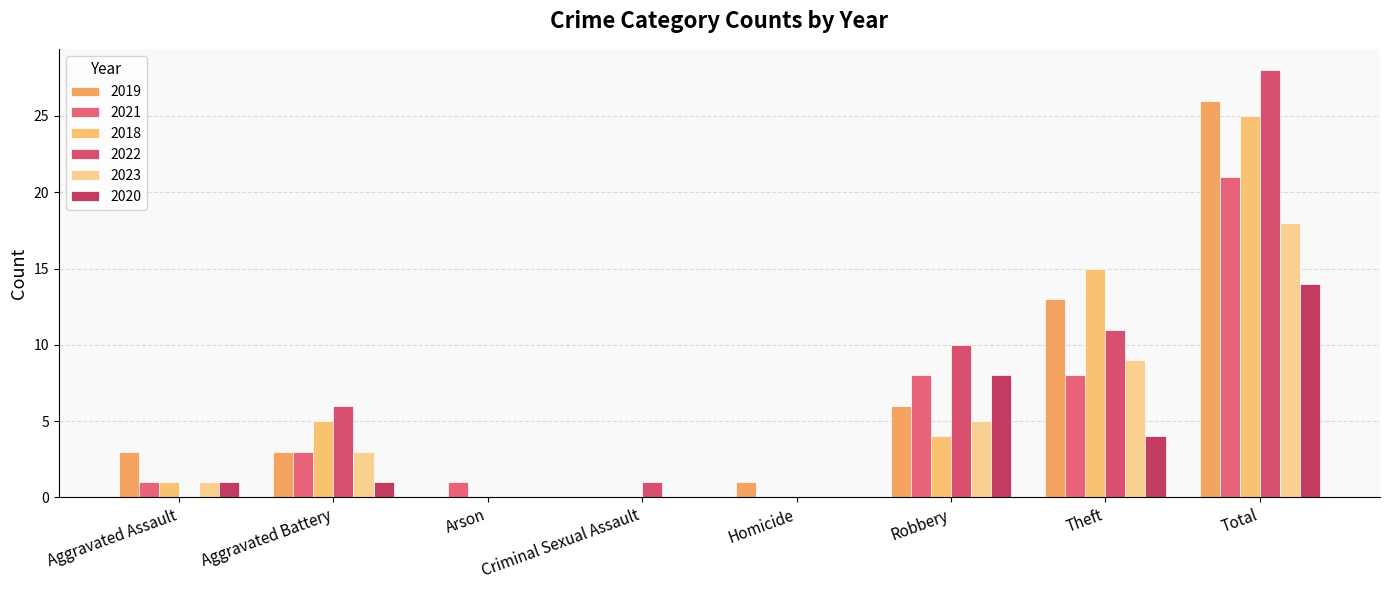

Which series changed the most between Arson and Criminal Sexual Assault?

2021